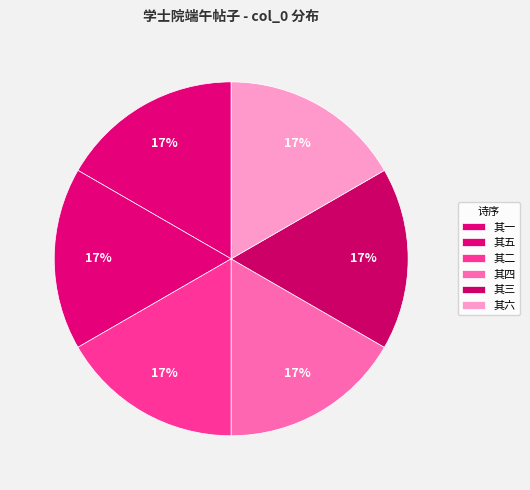

How many slices are in this pie chart?

6